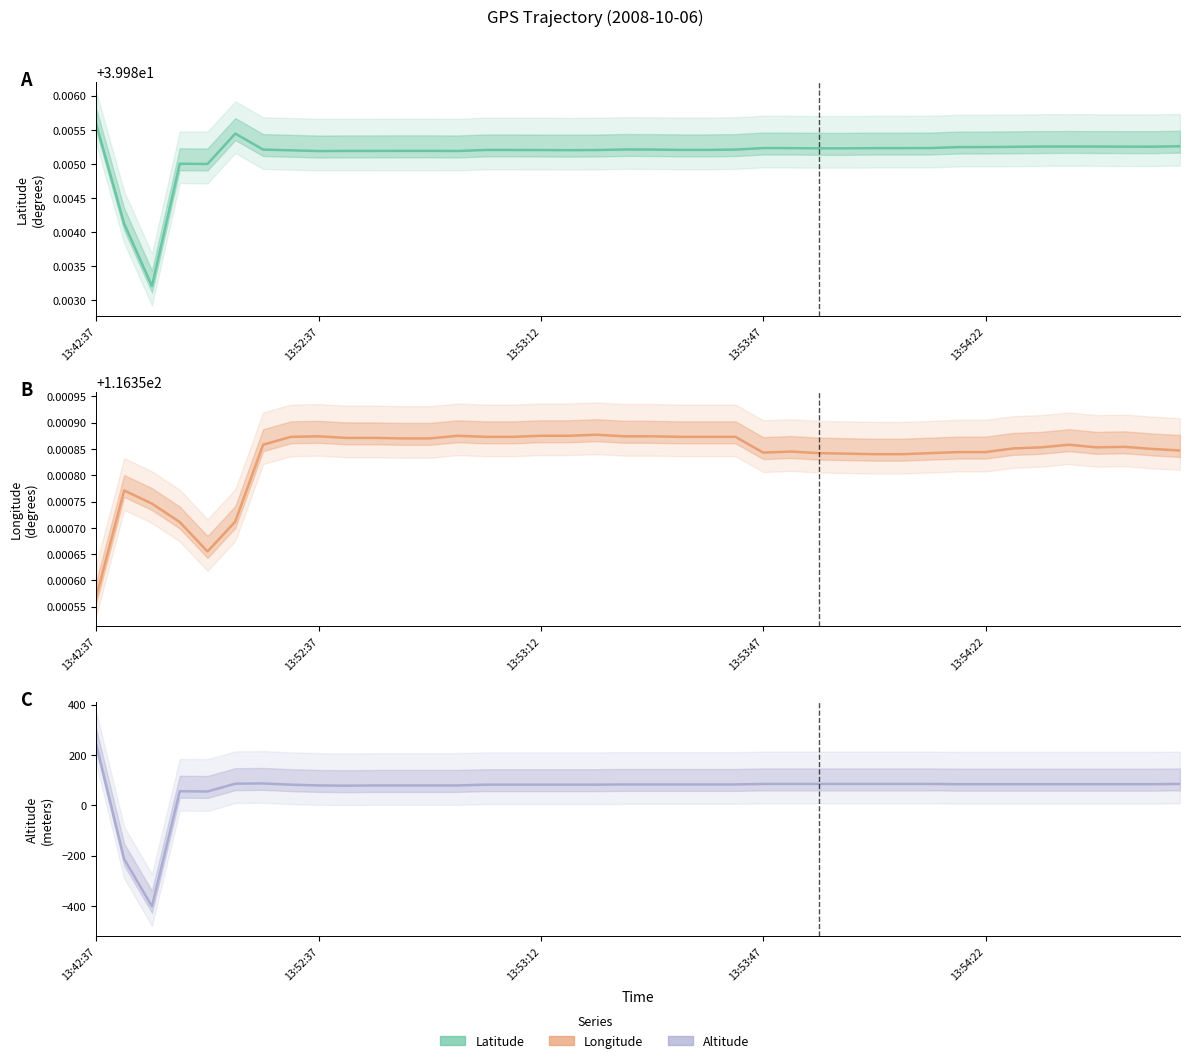

True or false: Long and Lat cross at least once.

False